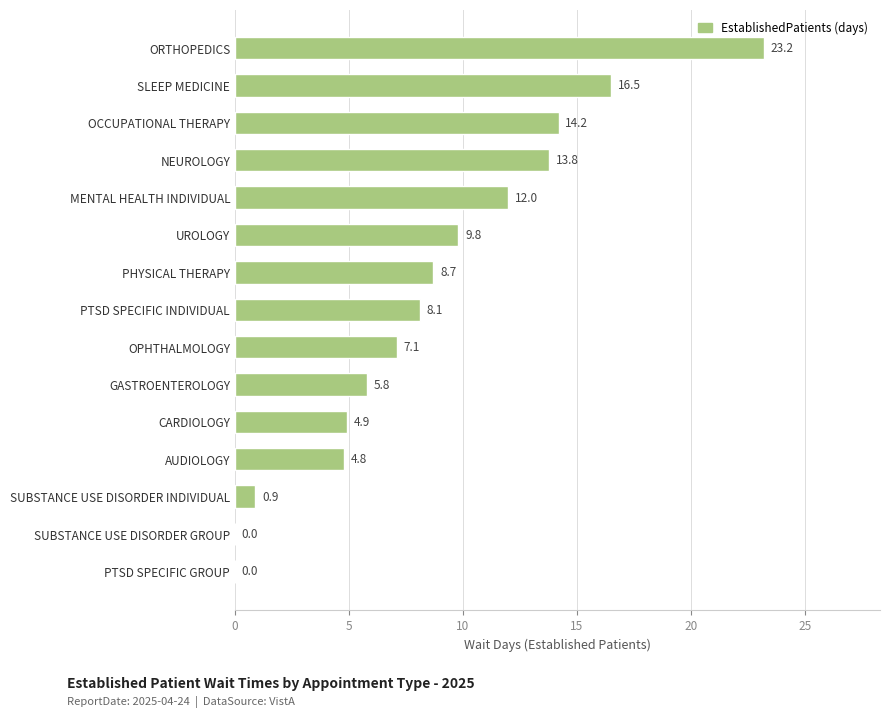

Reading bottom to top, list all the values displayed in this chart.

PTSD SPECIFIC GROUP=0.0	SUBSTANCE USE DISORDER GROUP=0.0	SUBSTANCE USE DISORDER INDIVIDUAL=0.9	AUDIOLOGY=4.8	CARDIOLOGY=4.9	GASTROENTEROLOGY=5.8	OPHTHALMOLOGY=7.1	PTSD SPECIFIC INDIVIDUAL=8.1	PHYSICAL THERAPY=8.7	UROLOGY=9.8	MENTAL HEALTH INDIVIDUAL=12.0	NEUROLOGY=13.8	OCCUPATIONAL THERAPY=14.2	SLEEP MEDICINE=16.5	ORTHOPEDICS=23.2